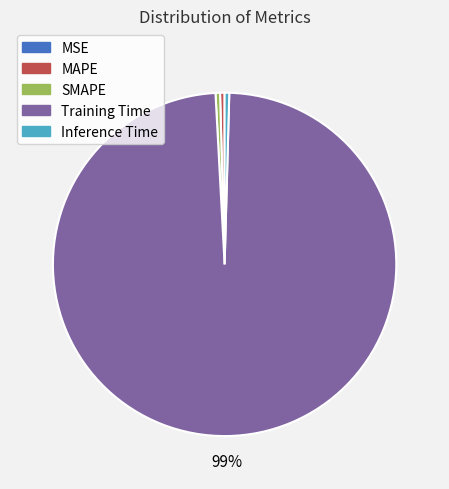

What is the largest slice in the pie chart?

Training Time